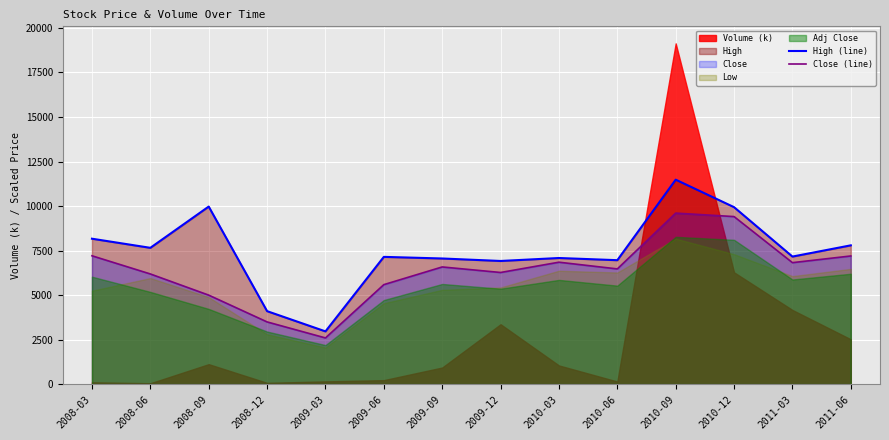

Is the value of High (line) at 2010-03 greater than the value of Close (line) at 2008-12?

Yes